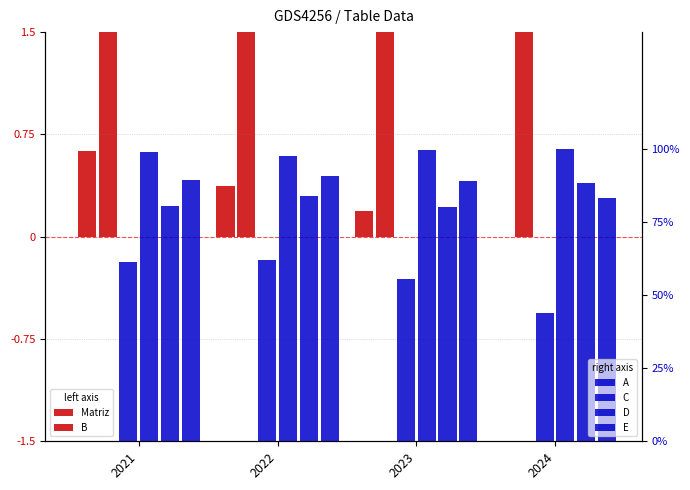

How many data points in D are above 83?

2